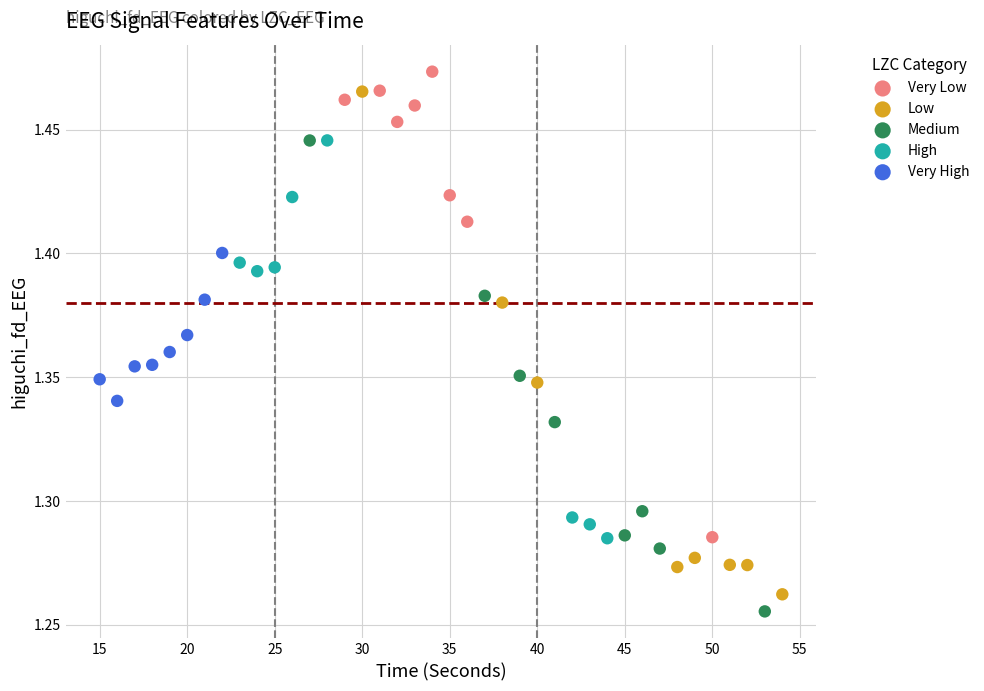

What are all the series names shown in the legend?

Very Low, Low, Medium, High, Very High